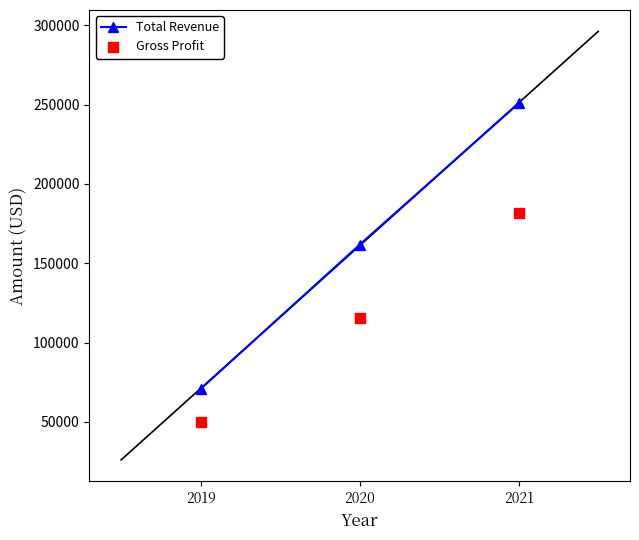

Which series has the largest Y range (max minus min)?

Total Revenue